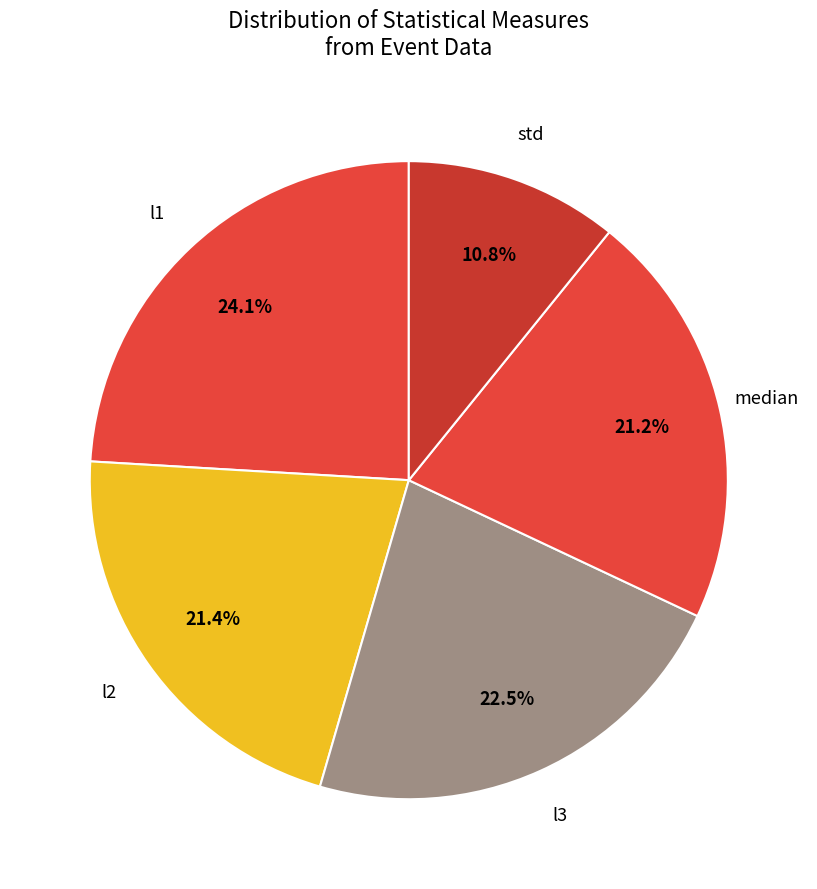

Combined, do median and l3 account for over 50%?

No